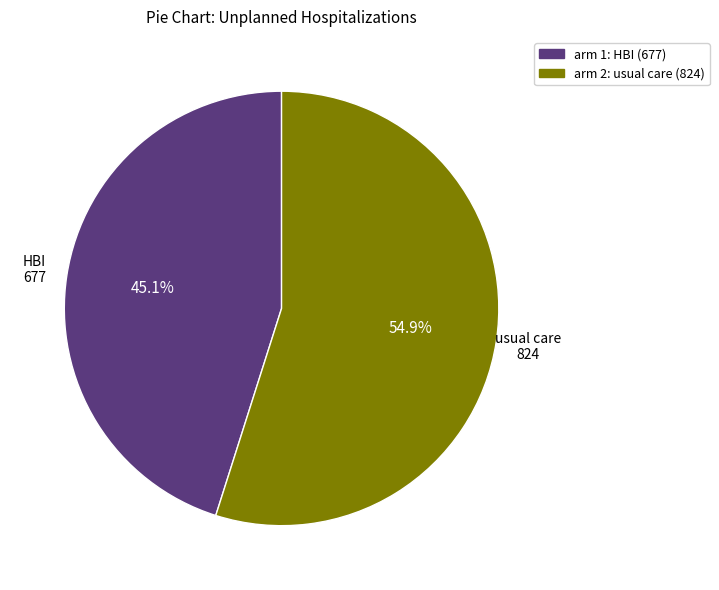

Does any single category account for the majority?

Yes